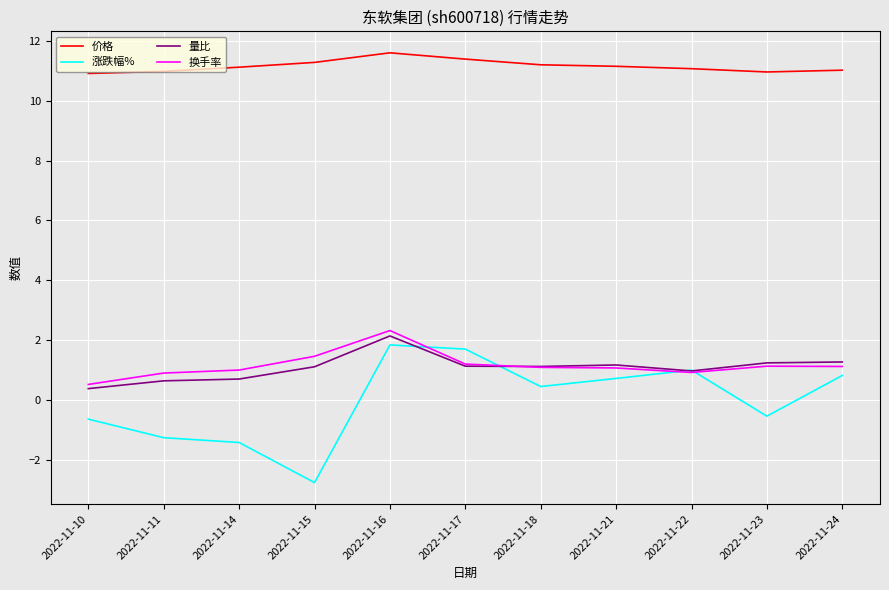

What is the smallest value displayed?

-2.8